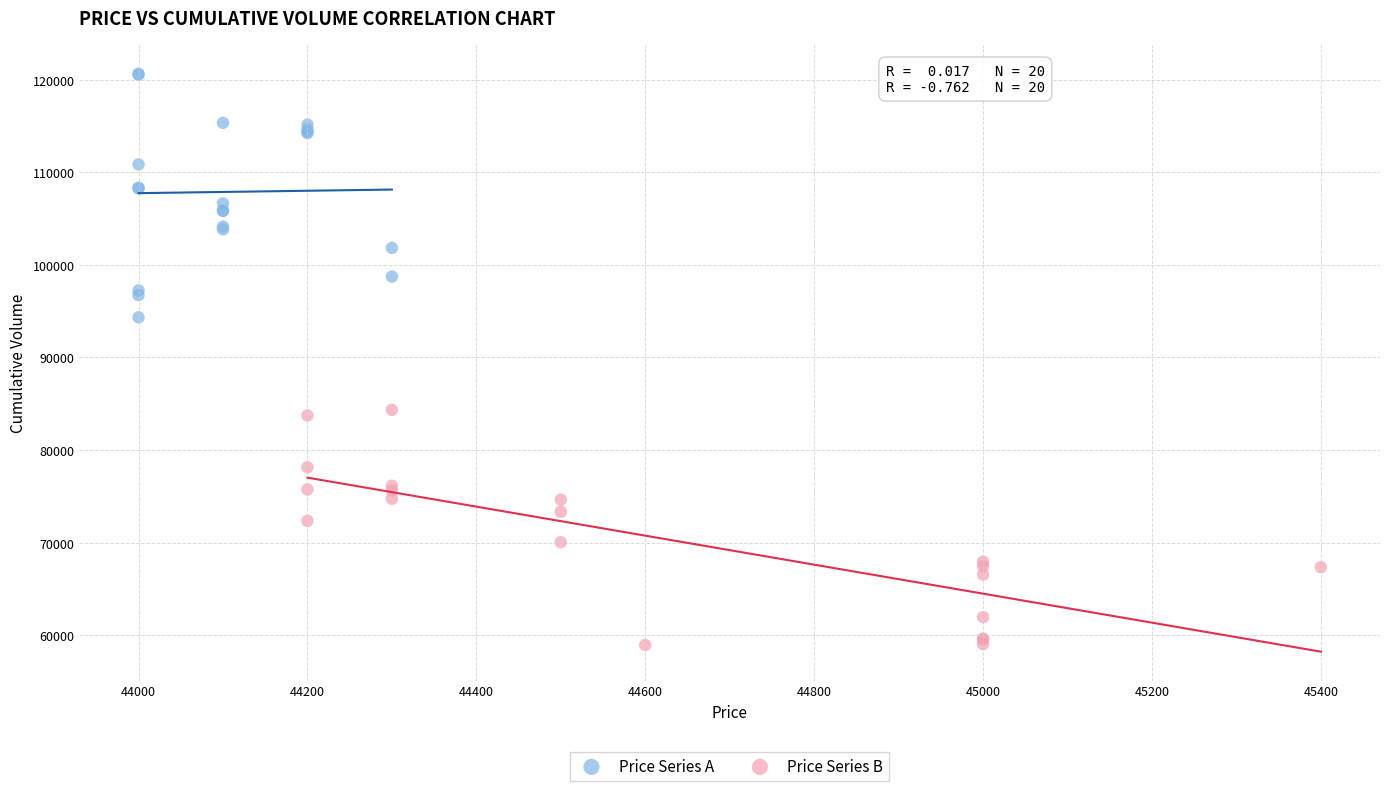

Which series contains the highest Y value?

Price Series A